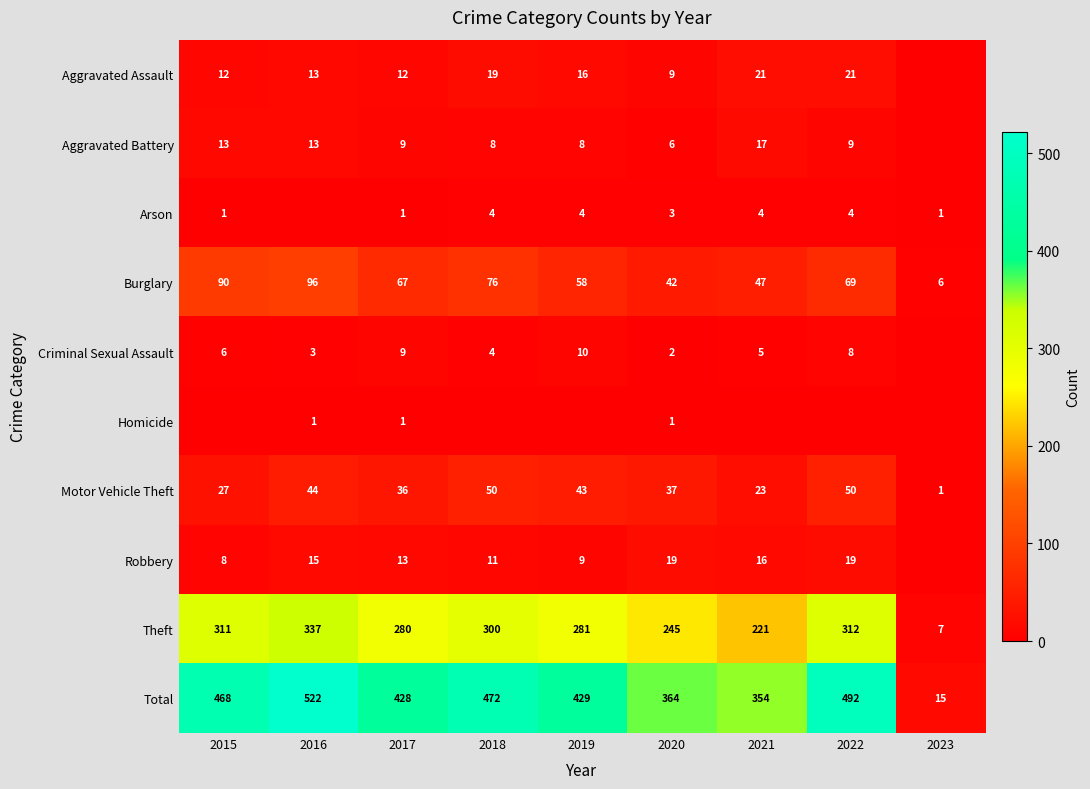

What is the maximum value for Motor Vehicle Theft?

50